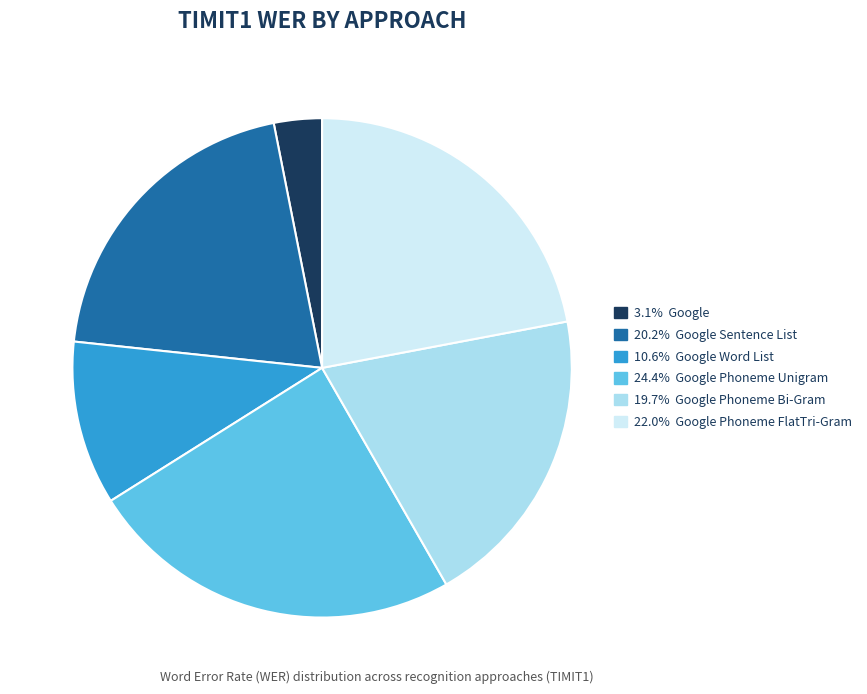

Does any single category account for the majority?

No